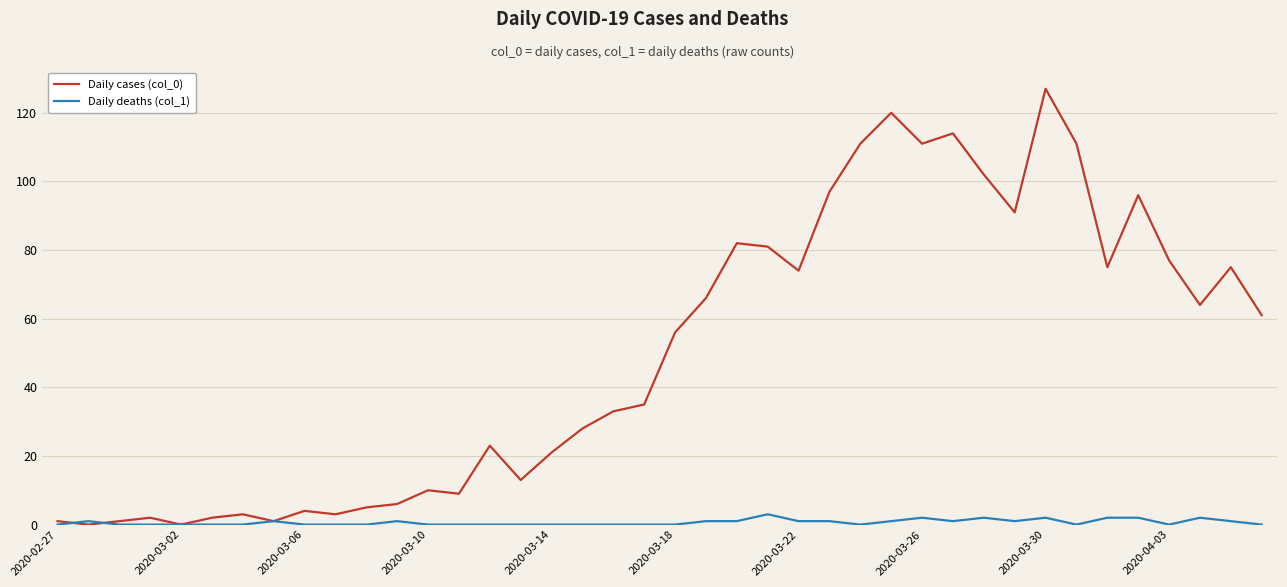

Which series has the largest total across all categories?

Daily cases (col_0)